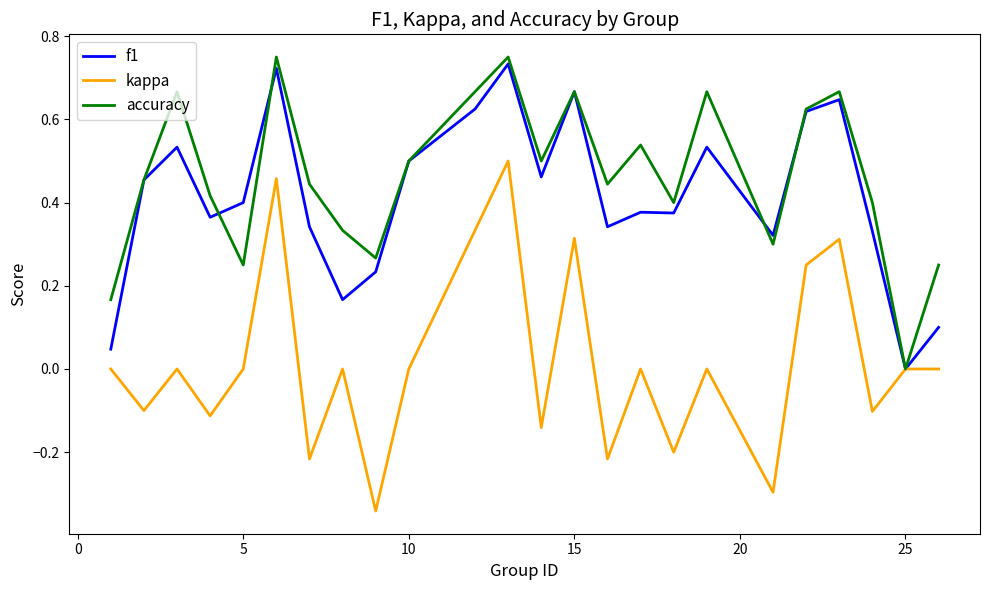

Which series has the largest total across all categories?

accuracy